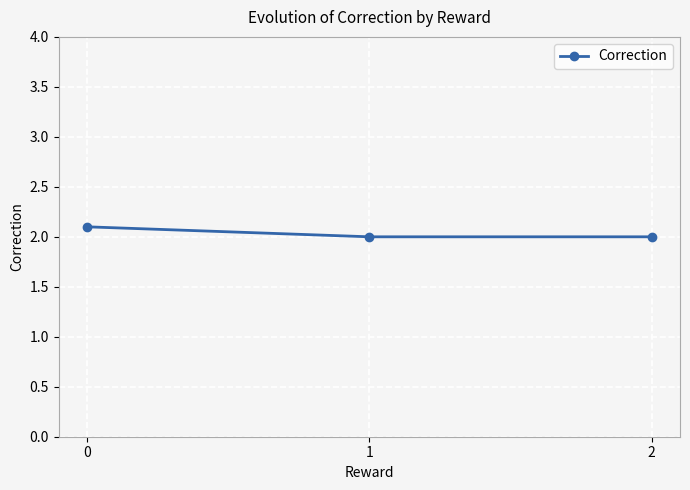

Reading left to right, what are all the values shown in this chart?

0=2.1	1=2.0	2=2.0